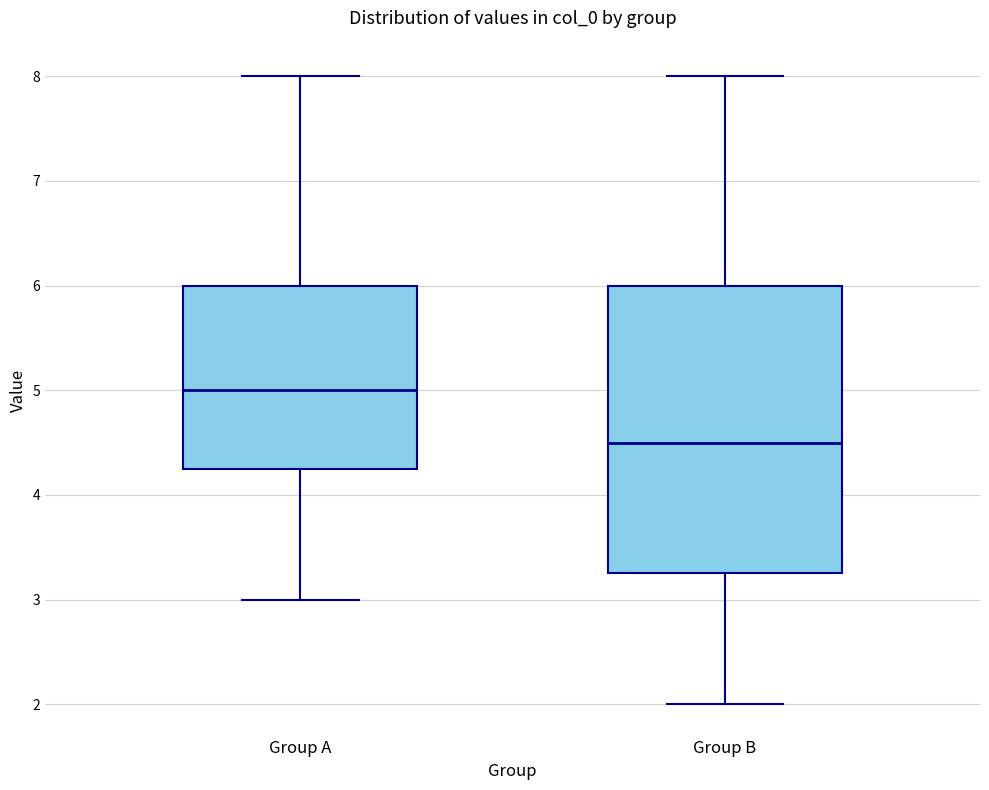

Reading left to right, transcribe this box plot: for each box, give where its median line is, the range the box spans, and where its two whiskers end, as read against the y-axis. The values are not printed on the chart, so give them approximately, as read against the axis.

Group A: median 5.0, box 4.3 to 6.0, whiskers 3.0 to 8.0
Group B: median 4.5, box 3.3 to 6.0, whiskers 2.0 to 8.0